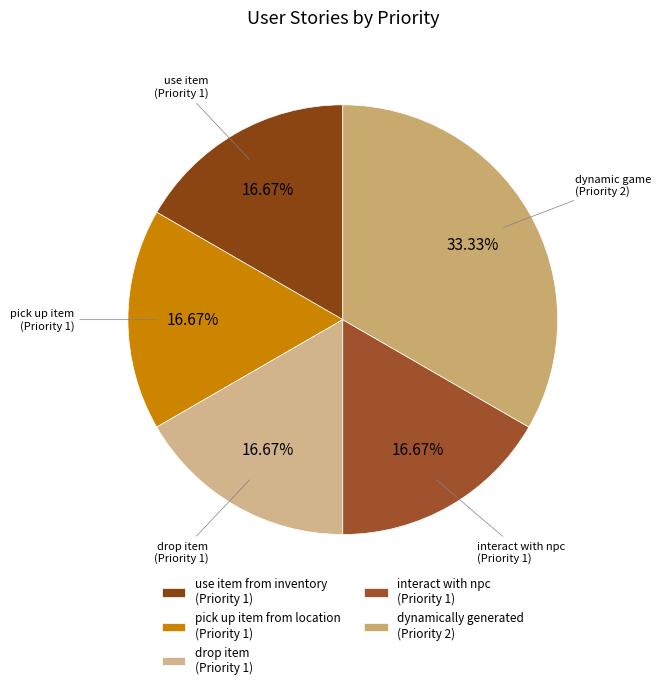

How many slices are in this pie chart?

5